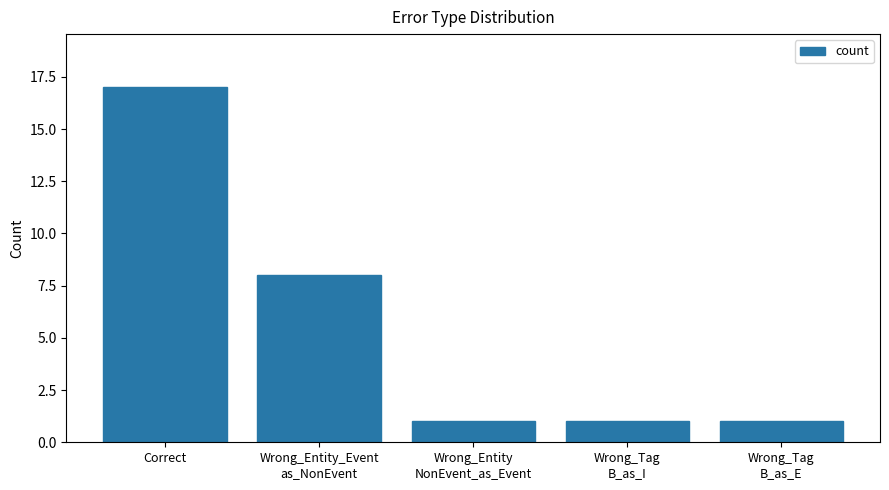

What is the difference between the maximum and second lowest values?

16